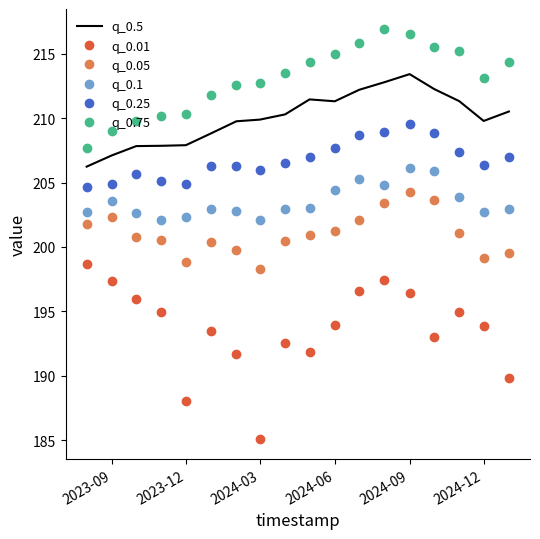

True or false: q_0.25 and q_0.75 intersect in this chart.

False